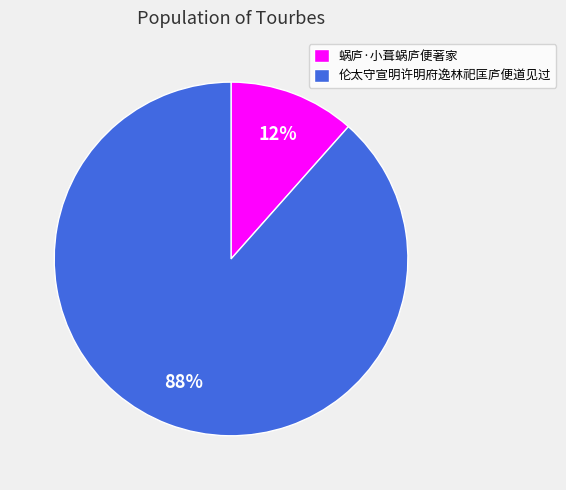

How many slices are in this pie chart?

2